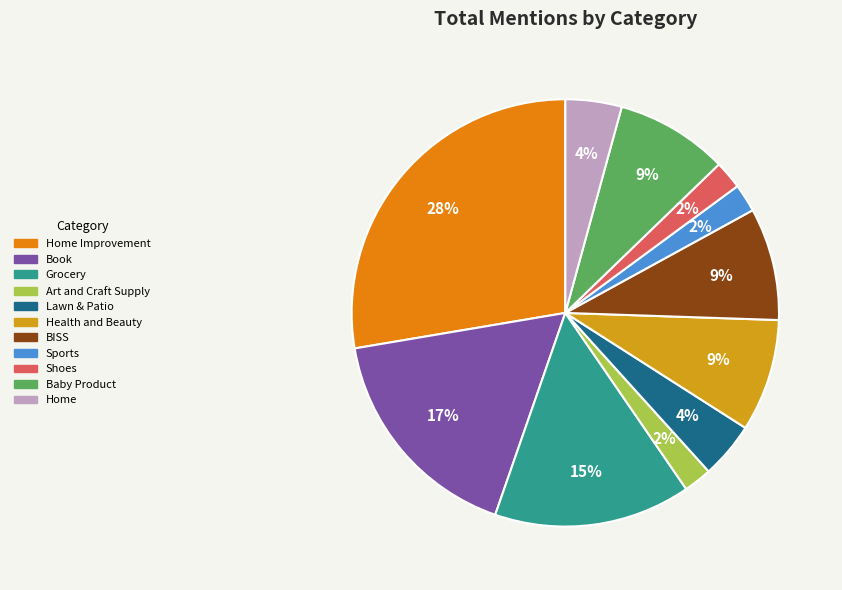

Count the number of slices in the pie.

11